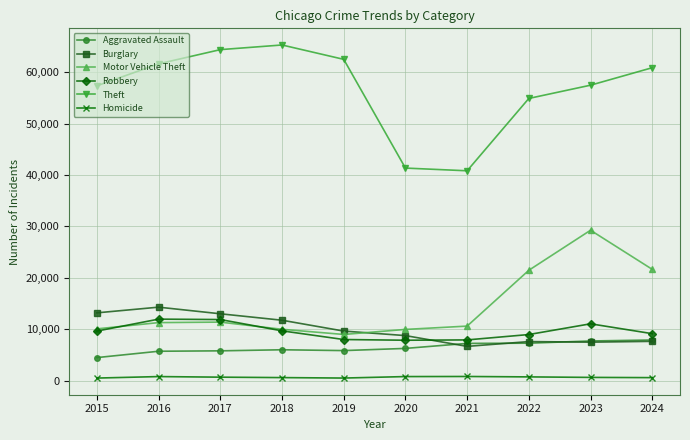

Which series has the largest range (max minus min)?

Theft